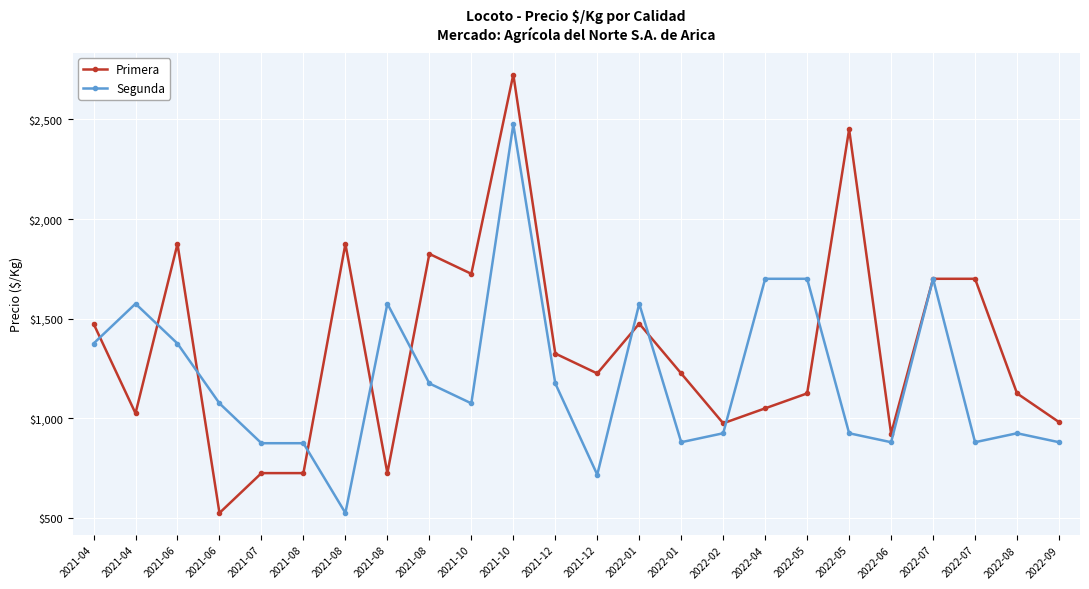

How many data points does each series have?

24